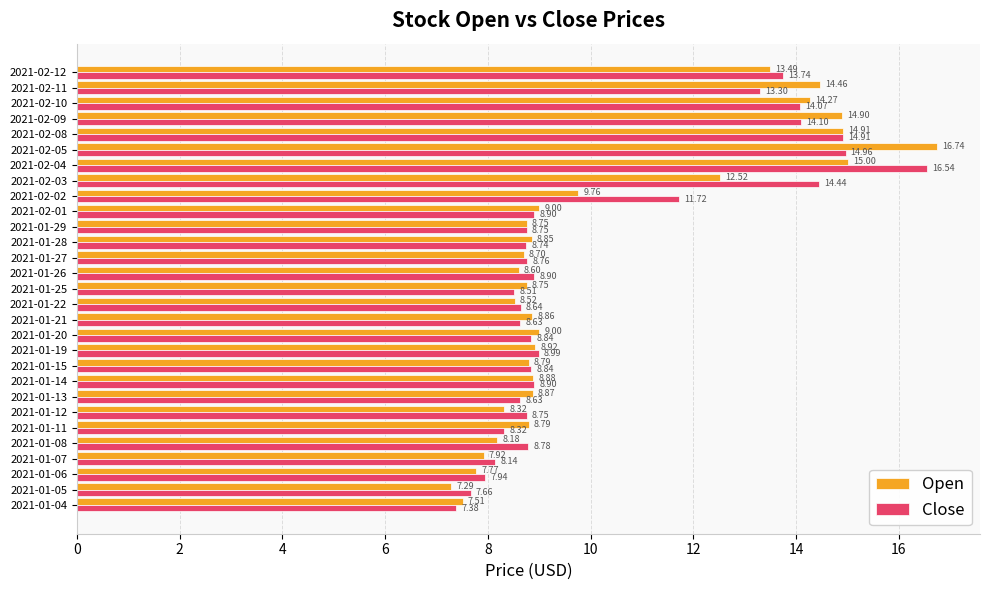

What is the difference between the maximum and minimum values in the Close series?

9.2